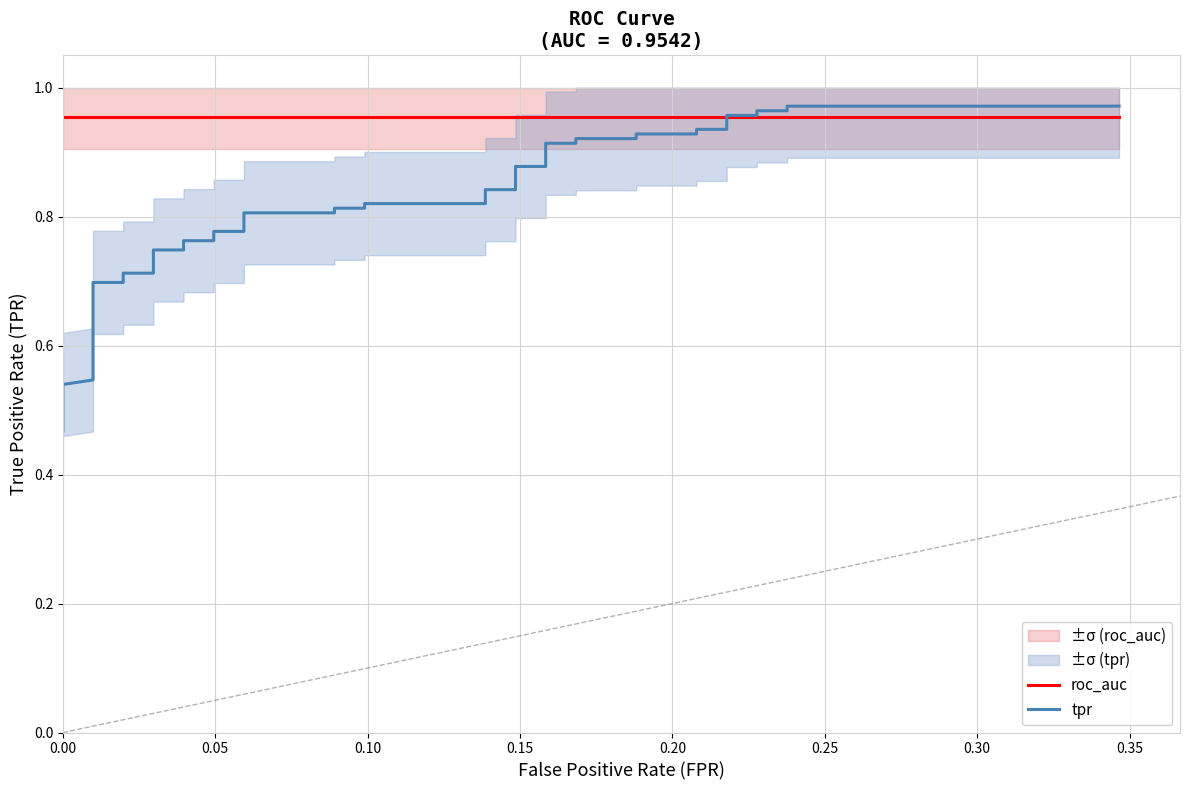

What are all the series names shown in the legend?

roc_auc, tpr